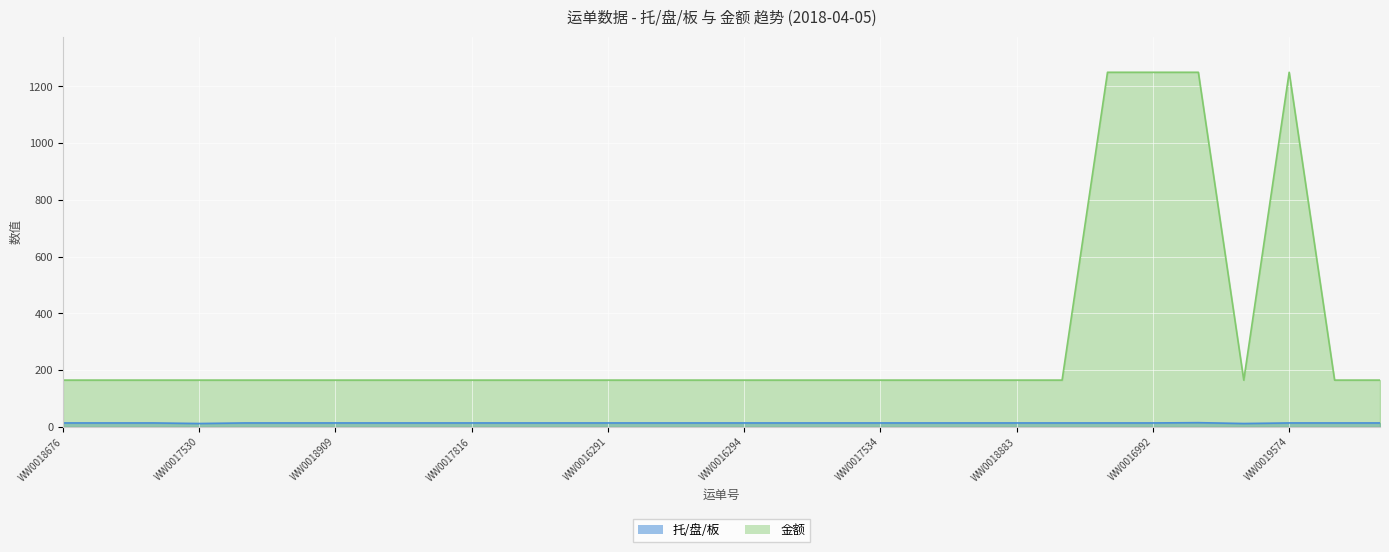

What is the label of the 24th point from the left?

WW0011658